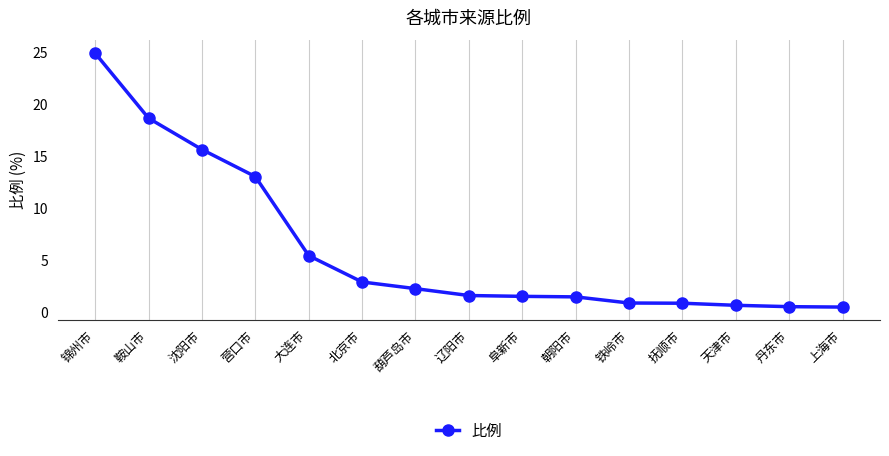

How many distinct data groups are displayed?

1